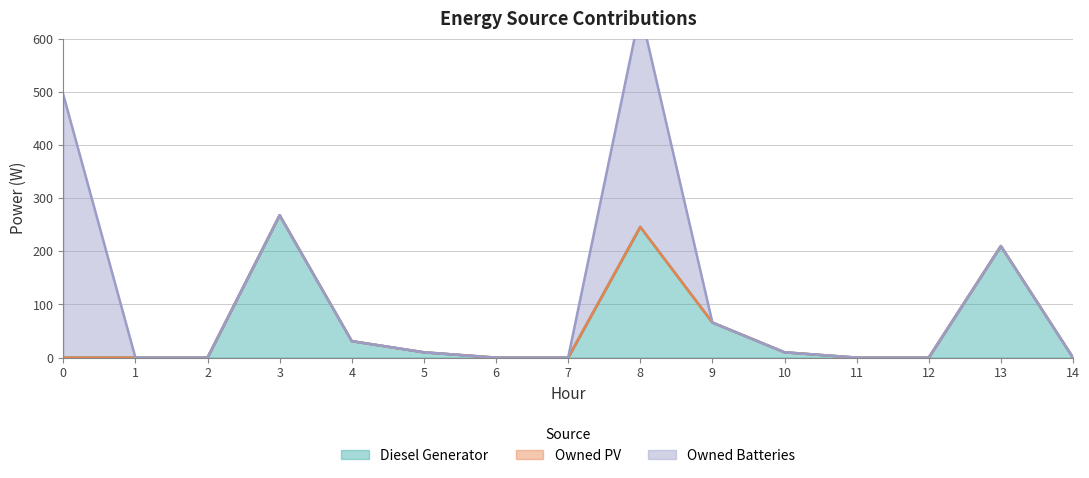

Reading left to right, list all the values displayed in this chart.

Diesel Generator: 0	0	0	268	31	10	0	0	246	66	10	0	0	210	0
Owned PV: 0	0	0	0	0	0	0	0	0	0	0	0	0	0	0
Owned Batteries: 495	0	0	0	0	0	0	0	407	0	0	0	0	0	0